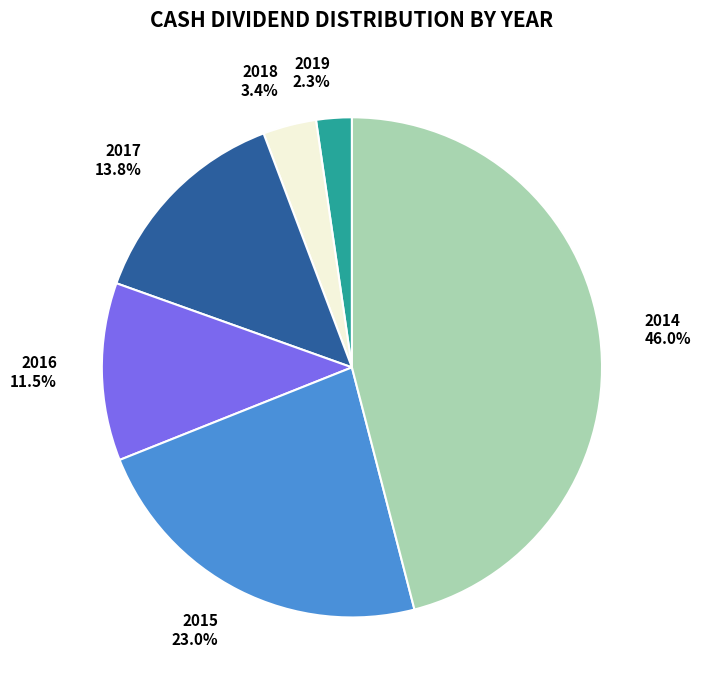

Which slice is the smallest?

2019 2.3%